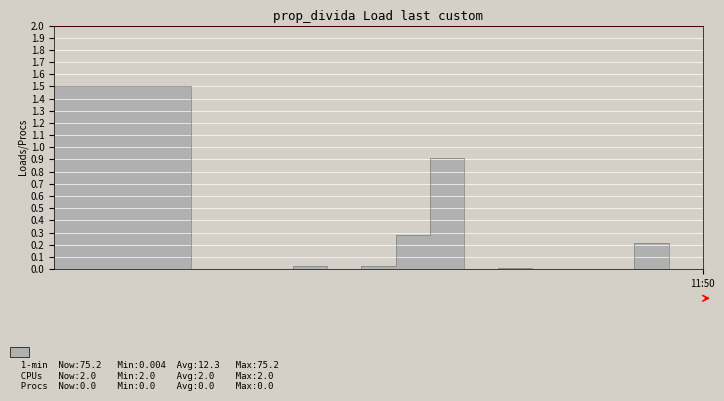

Is this an area chart (filled region under the line)?

No